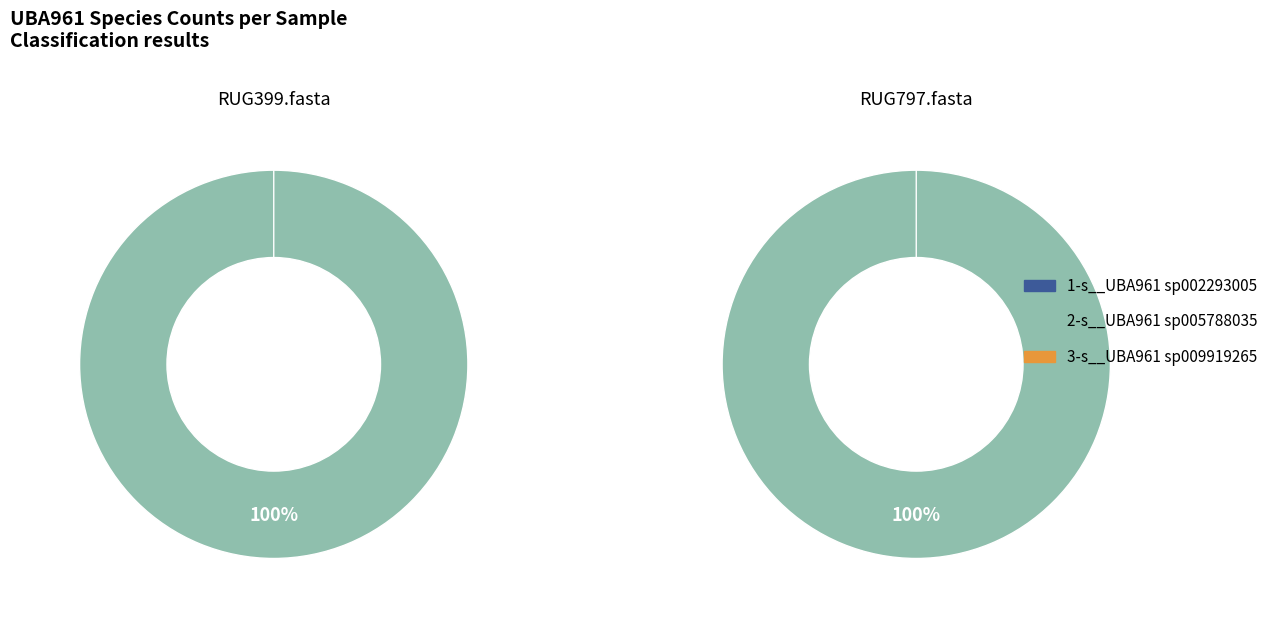

What is the difference between the highest and lowest values at RUG797.fasta?

1